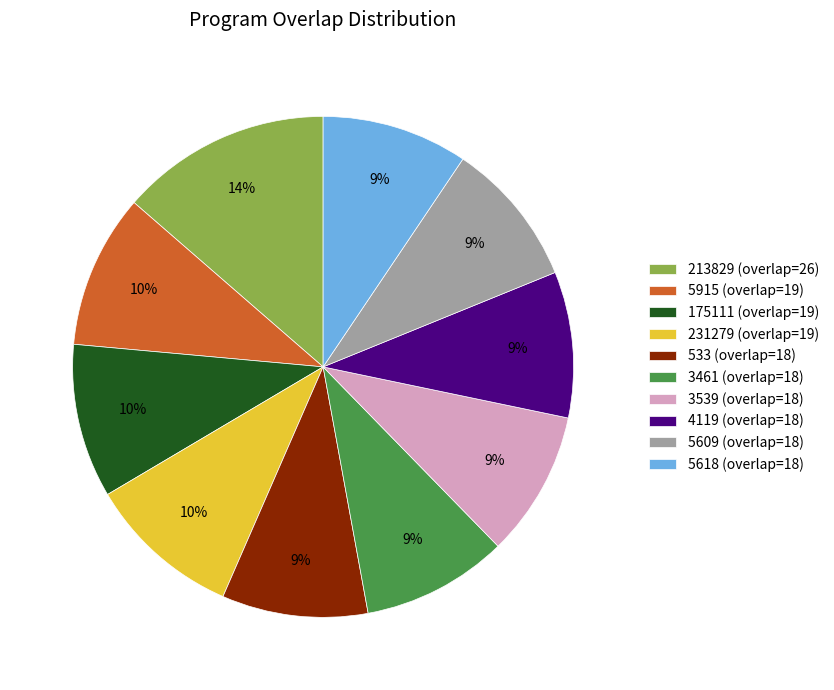

Combined, do 3461 (overlap=18) and 533 (overlap=18) account for over 50%?

No